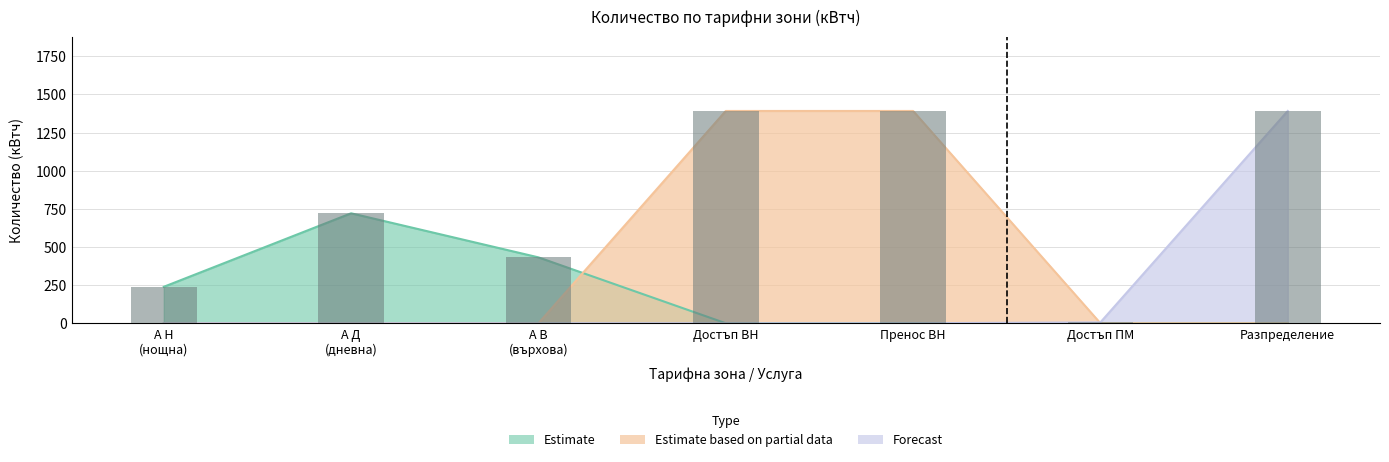

What position from the left is Достъп ПМ?

6